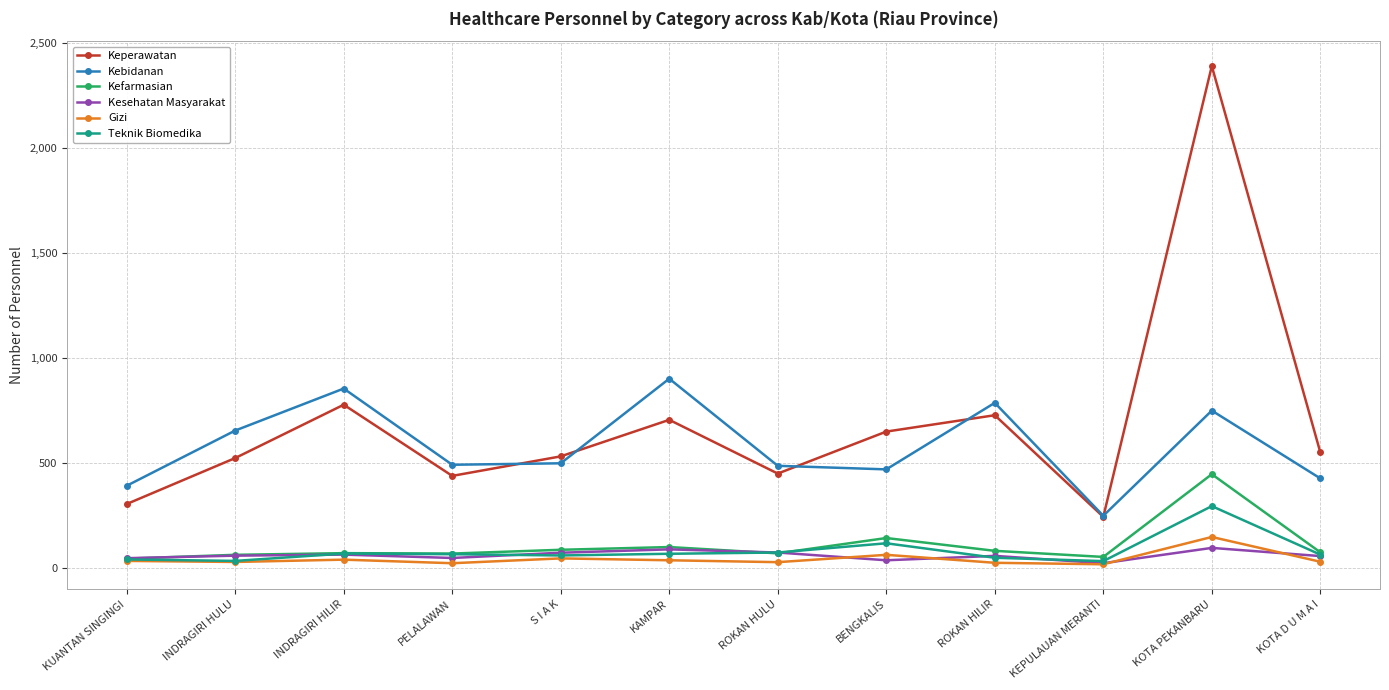

The value of Kebidanan at BENGKALIS is 470. True or false?

True